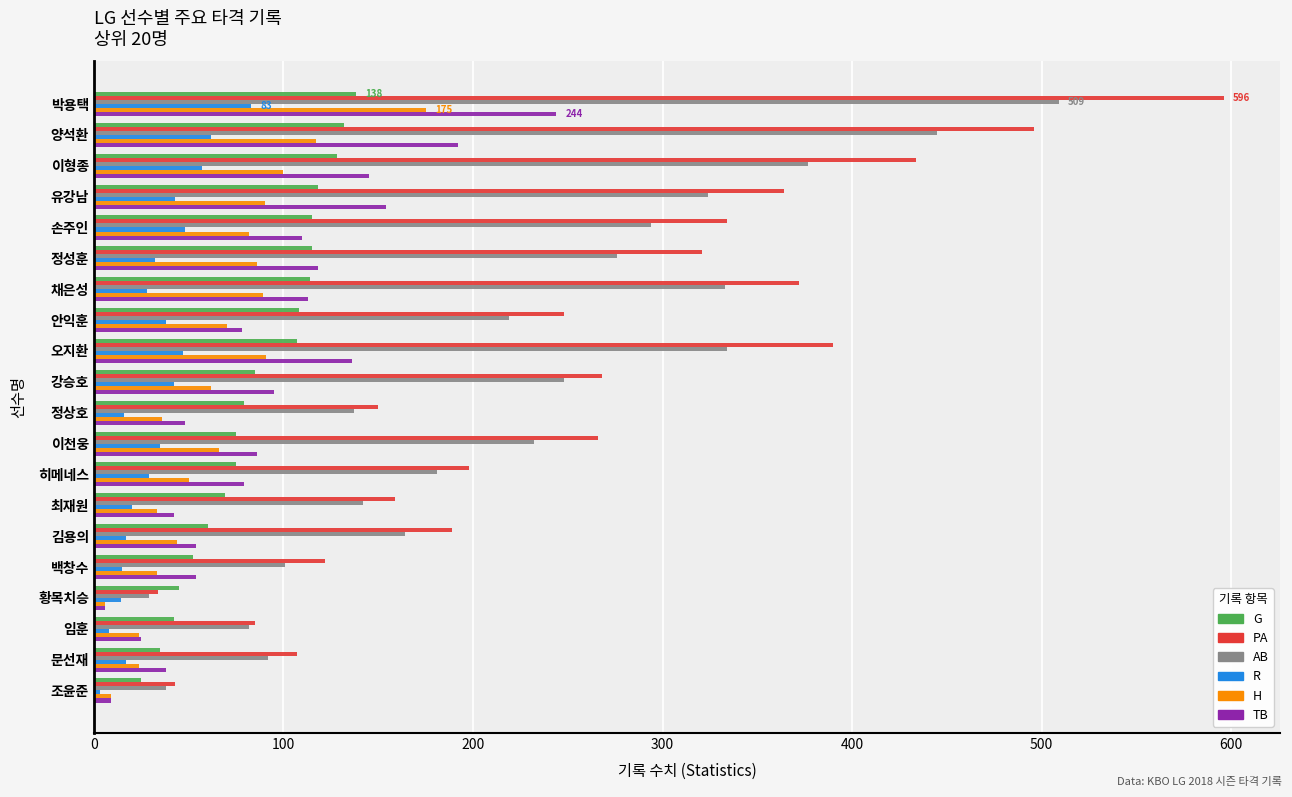

Which series has the largest total across all categories?

PA